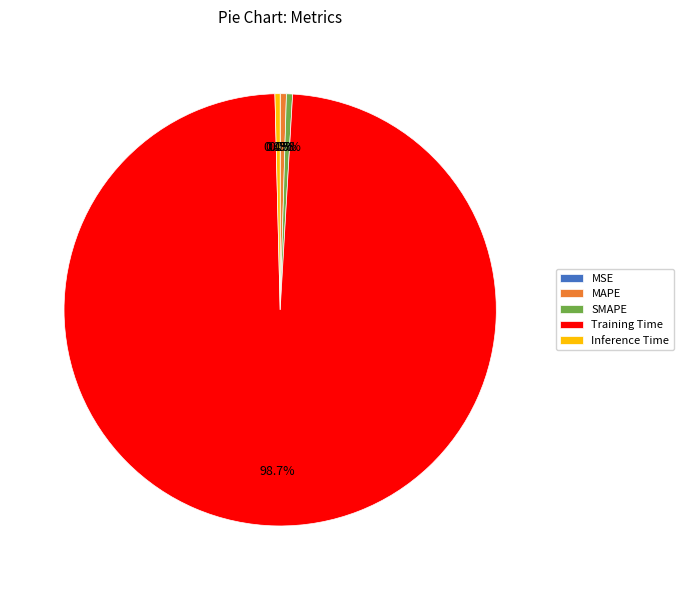

Between Training Time and Inference Time, which is larger?

Training Time